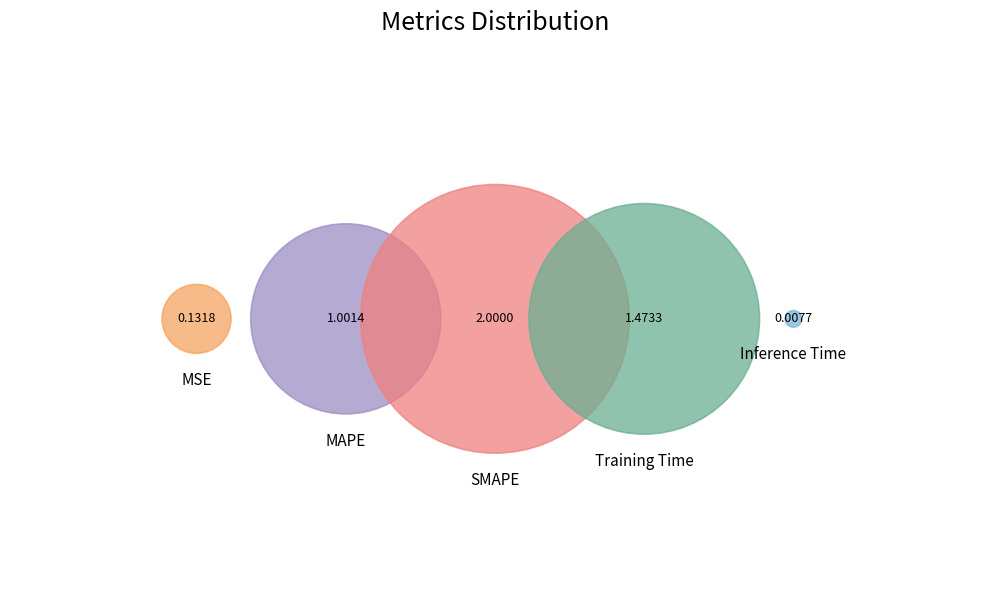

Does SMAPE represent more than half of the total?

No